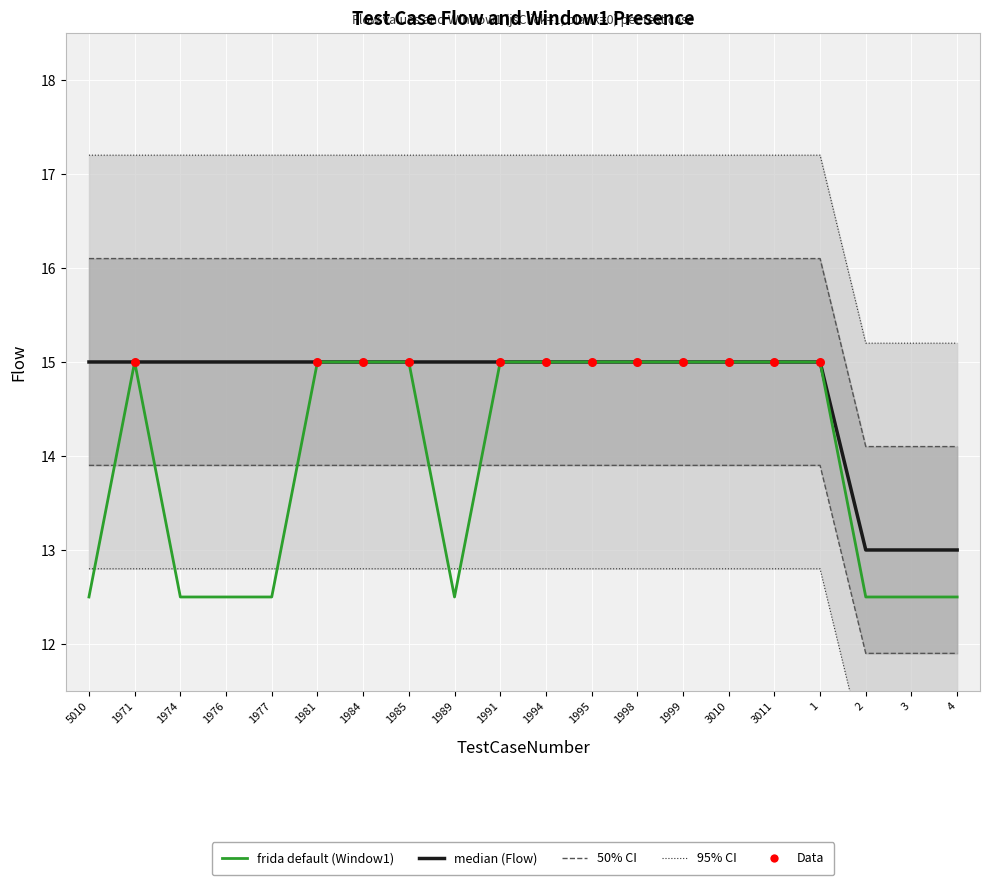

Which series has the largest total across all categories?

Flow